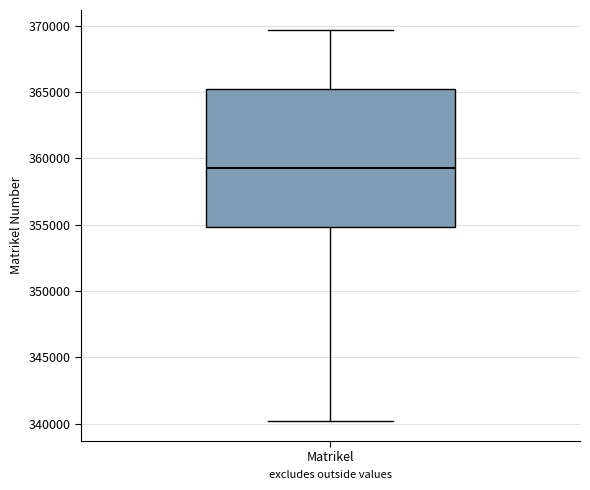

Transcribe this box plot: give where the median line is, the range the box spans, and where the two whiskers end, as read against the y-axis. The values are not printed on the chart, so give them approximately, as read against the axis.

median 359500, box 355000 to 365000, whiskers 340000 to 369500